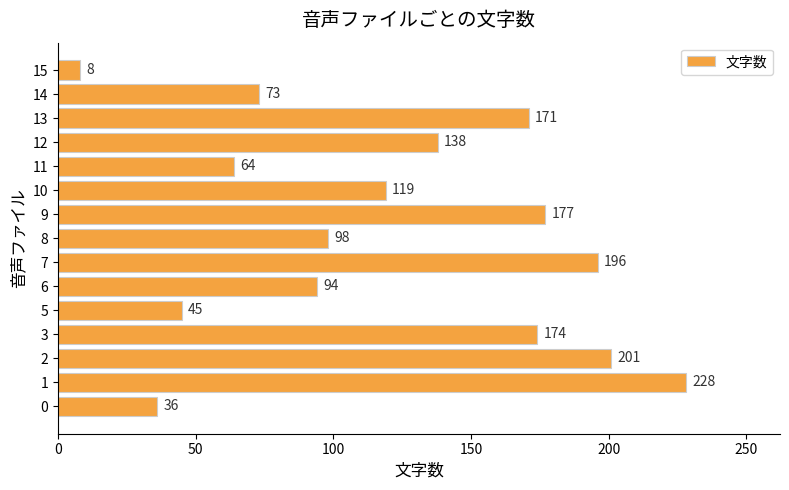

List the labels in order of value, largest first.

1, 2, 7, 9, 3, 13, 12, 10, 8, 6, 14, 11, 5, 0, 15